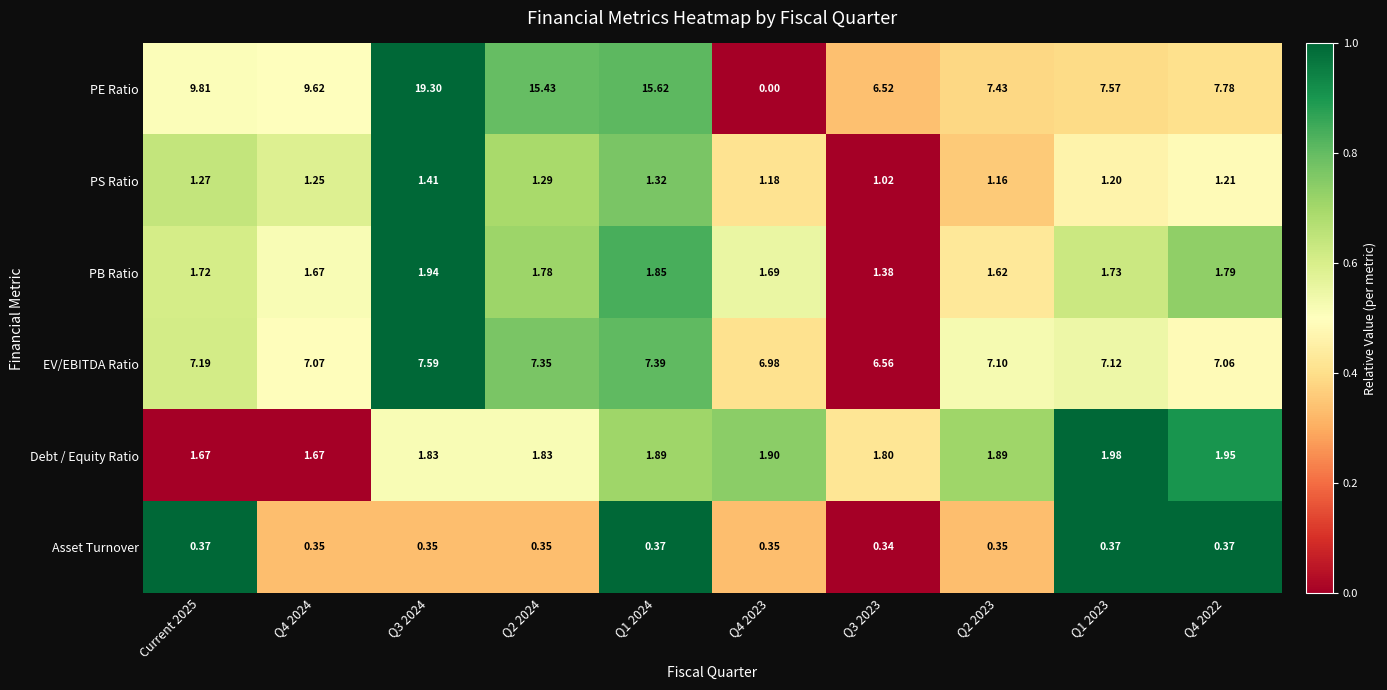

Which series changed the most between Q3 2023 and Q1 2023?

PE Ratio